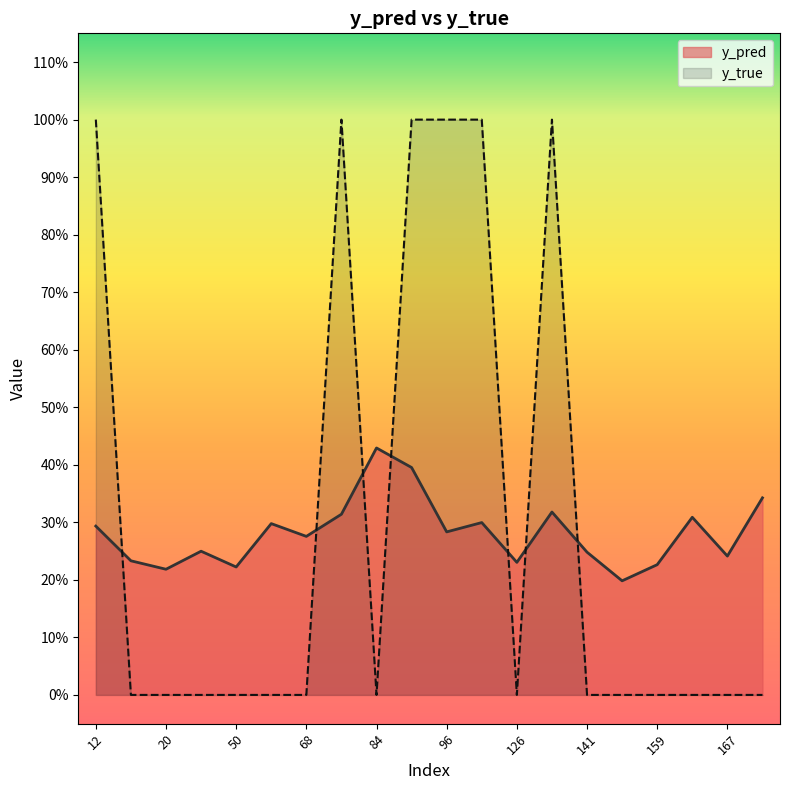

Reading right to left, list all the values displayed in this chart.

y_pred: 171=0.3	167=0.2	162=0.3	159=0.2	158=0.2	141=0.2	134=0.3	126=0.2	122=0.3	96=0.3	89=0.4	84=0.4	76=0.3	68=0.3	61=0.3	50=0.2	44=0.2	20=0.2	15=0.2	12=0.3
y_true: 171=0.0	167=0.0	162=0.0	159=0.0	158=0.0	141=0.0	134=1.0	126=0.0	122=1.0	96=1.0	89=1.0	84=0.0	76=1.0	68=0.0	61=0.0	50=0.0	44=0.0	20=0.0	15=0.0	12=1.0